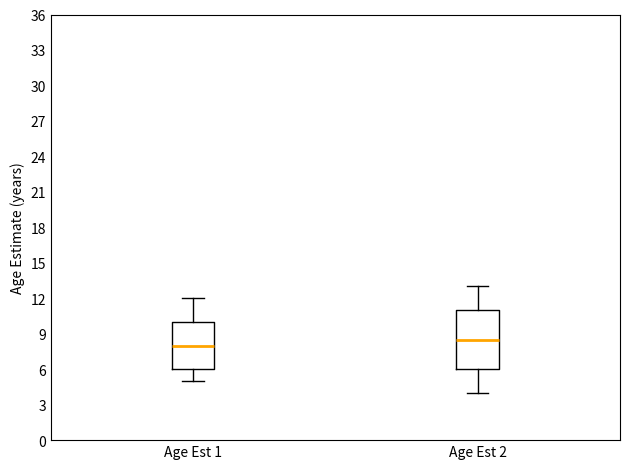

Which box has the highest median line?

Age Est 2